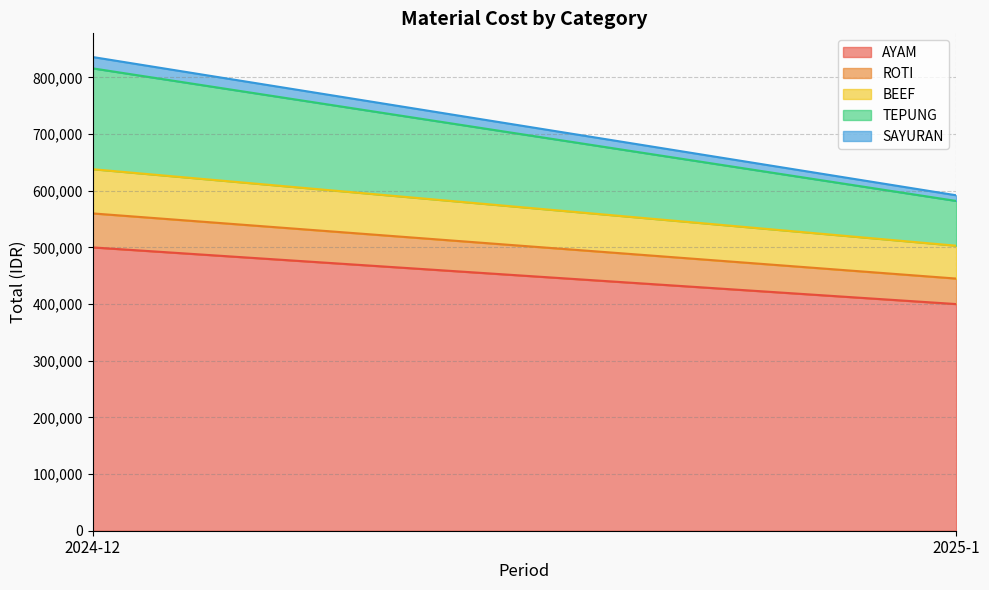

True or false: SAYURAN has a value of 10000 at 2025-1.

True